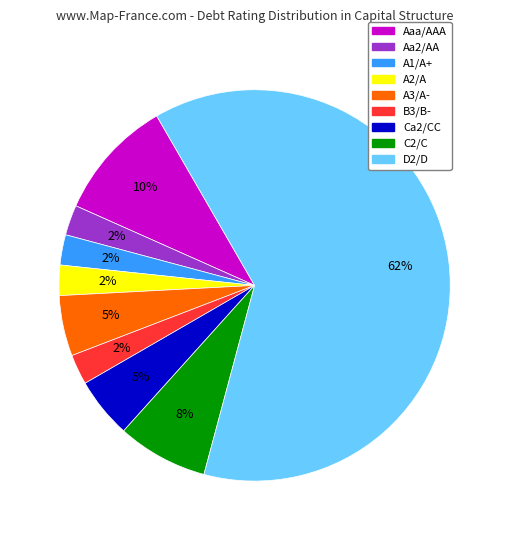

Is there any slice that represents more than half of the pie?

Yes